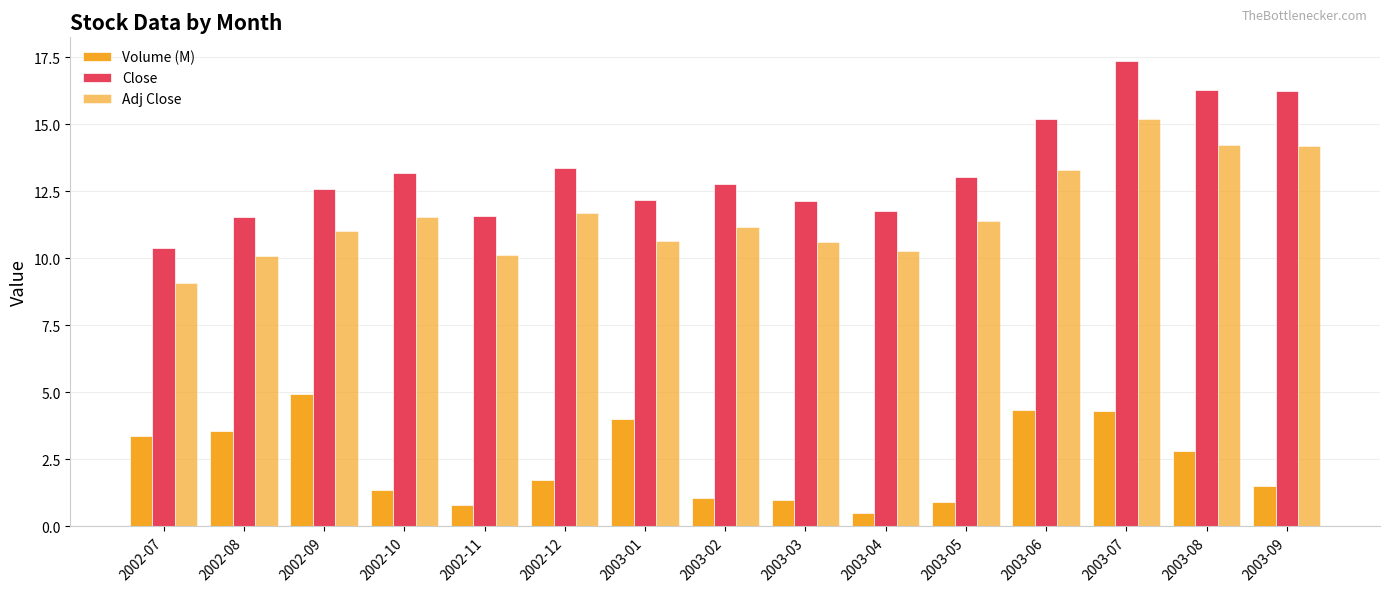

The value of Adj Close at 2002-08 is 10.1. True or false?

True